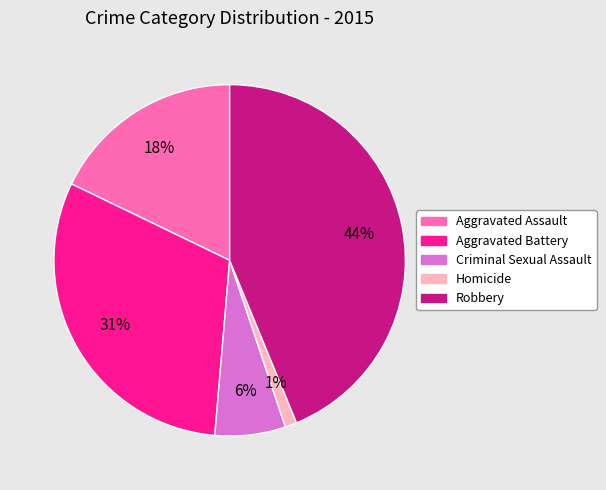

What is the smallest slice in the pie chart?

Homicide